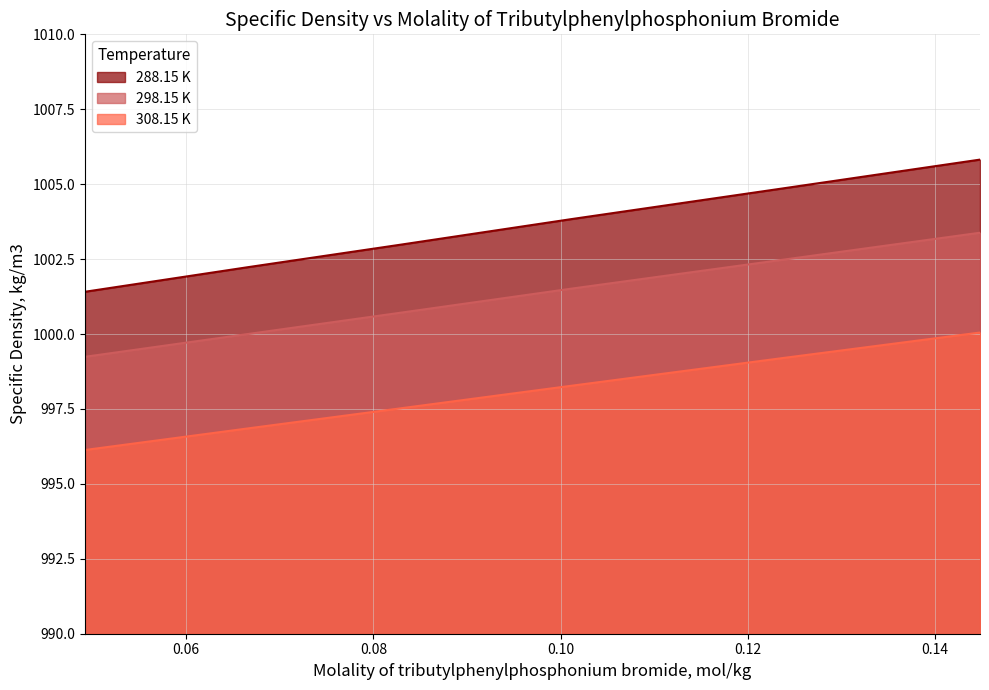

True or false: 308.15 K and 288.15 K cross at least once.

False